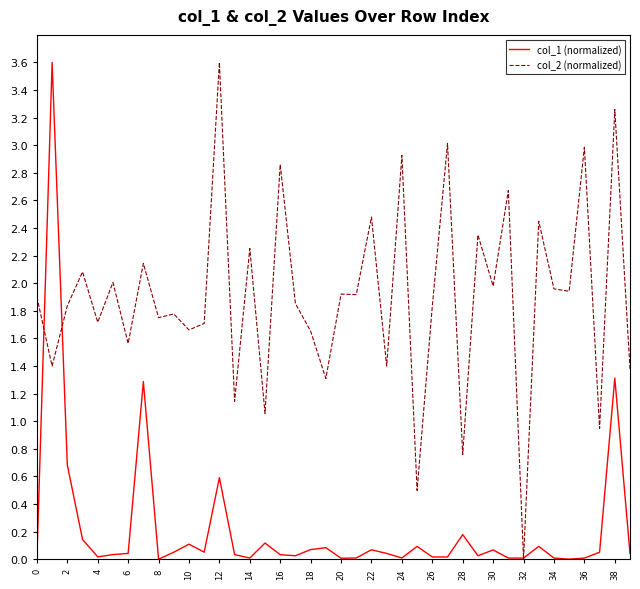

Rank the series by their average value, from lowest to highest.

col_1 (normalized), col_2 (normalized)